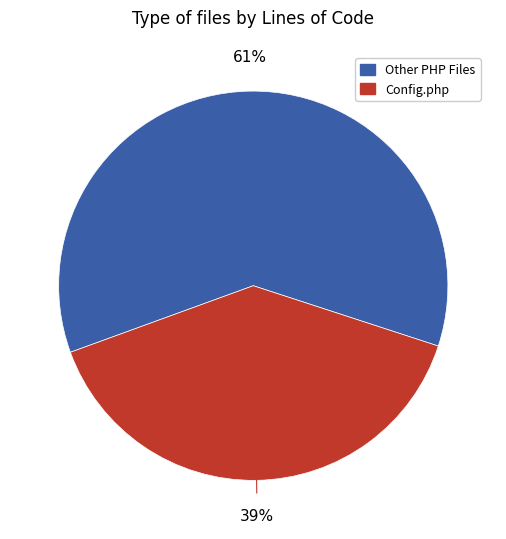

To the nearest percent, what is the average slice percentage?

50%